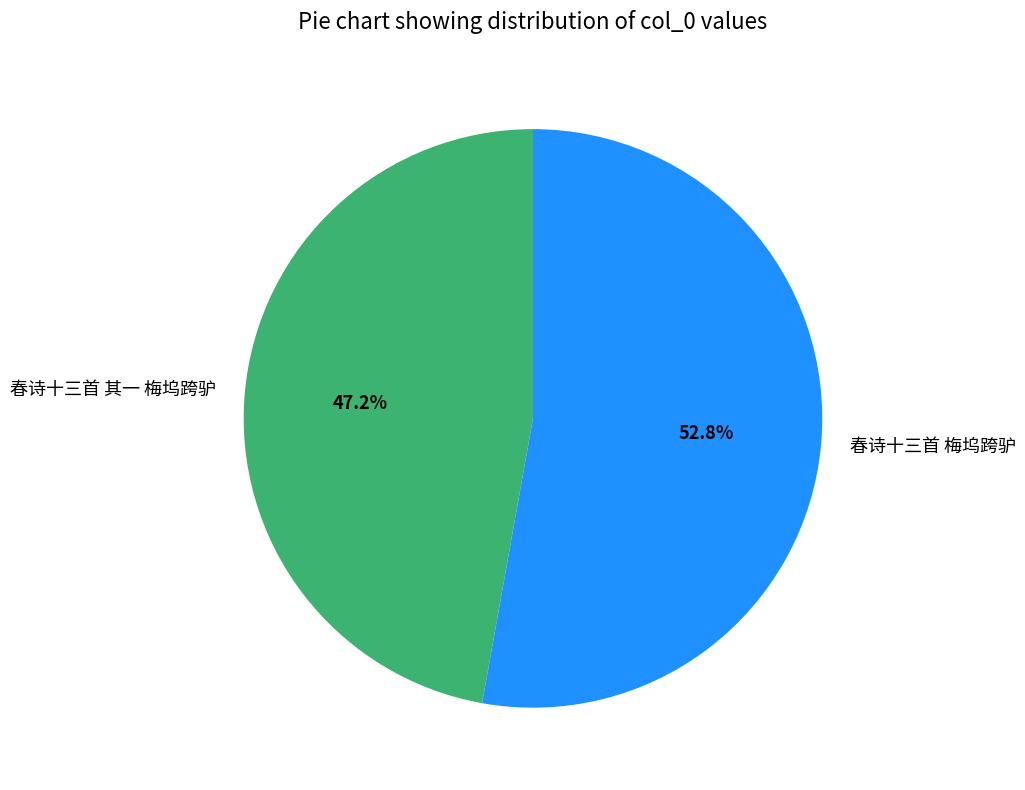

What percentage is the 春诗十三首 梅坞跨驴 slice, to the nearest percent?

53%